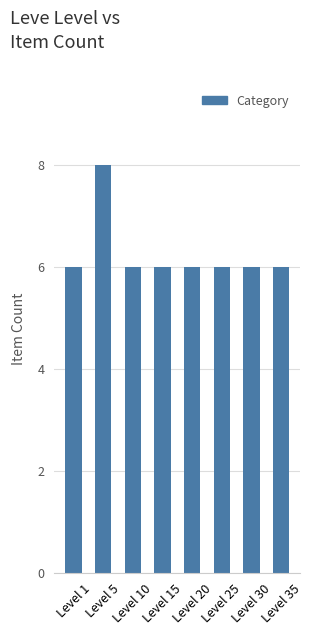

How many categories are shown in the chart?

8